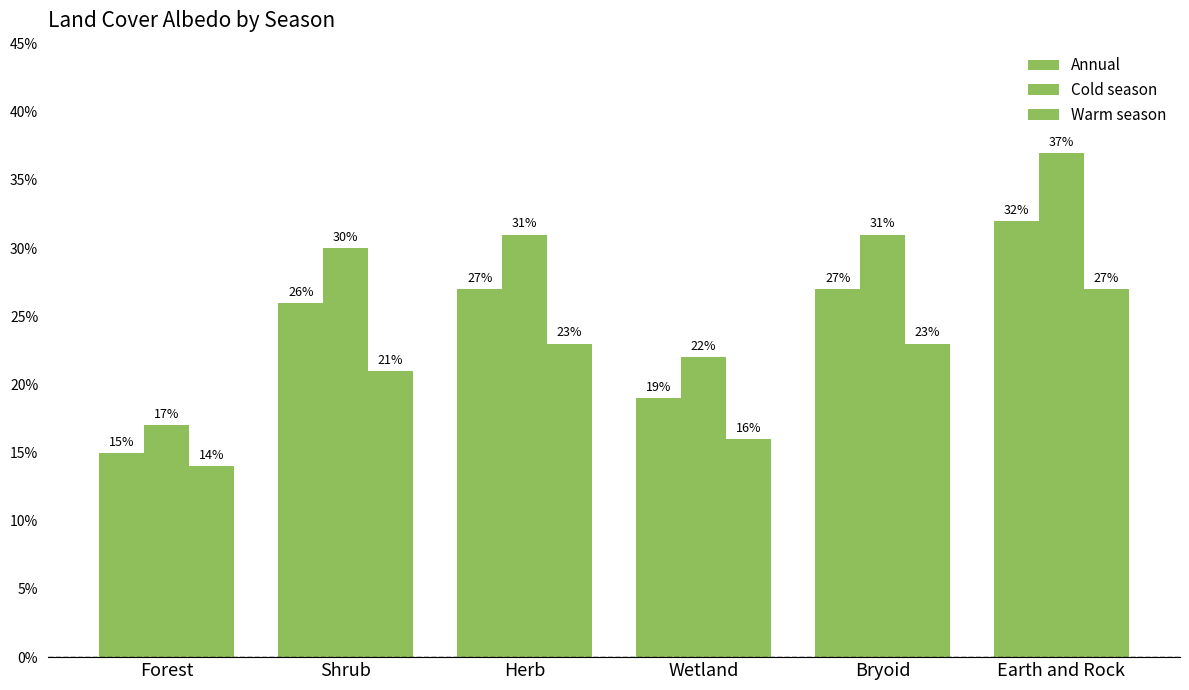

What is the difference between the maximum and minimum values in the Annual series?

0.2